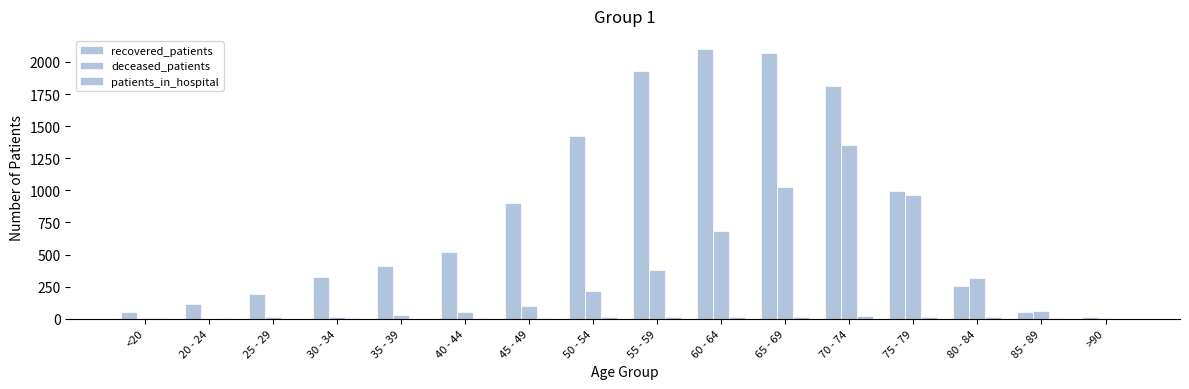

How many groups of bars are there?

16